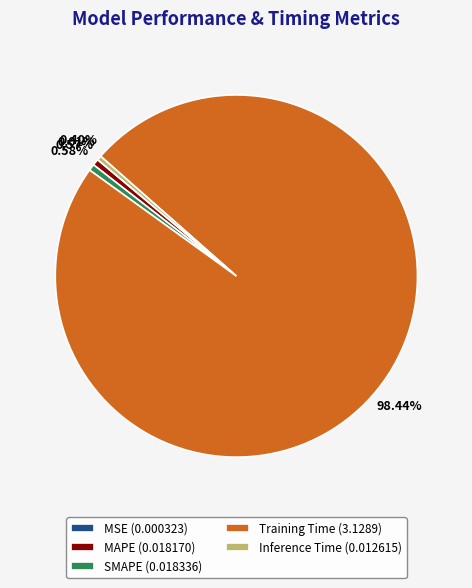

Which has a higher value, MAPE (0.018170) or Training Time (3.1289)?

Training Time (3.1289)